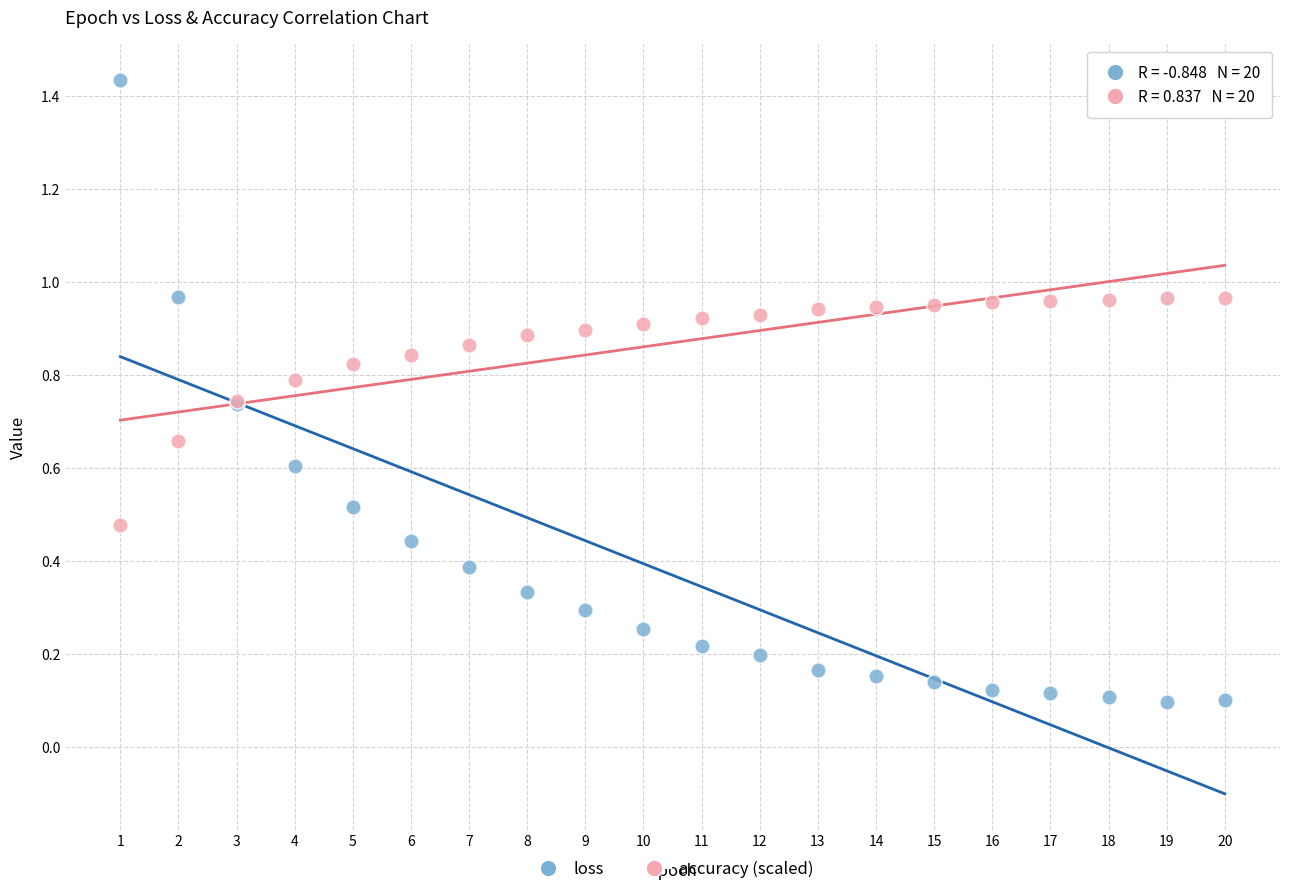

What is the X range (max minus min) for the scatter plot?

19.0